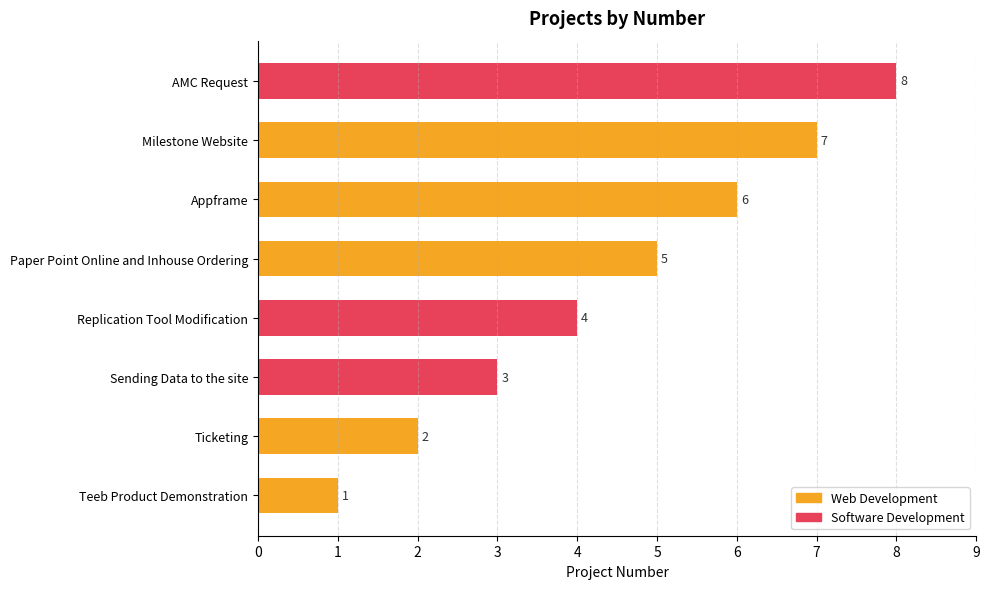

What is the minimum value shown in the chart?

1